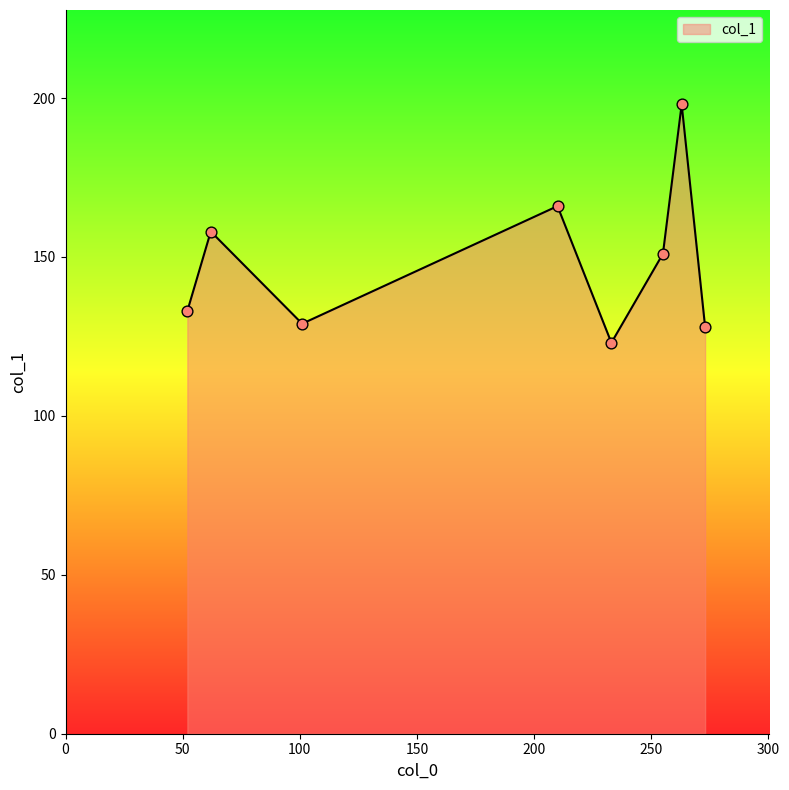

What is the smallest value displayed?

123